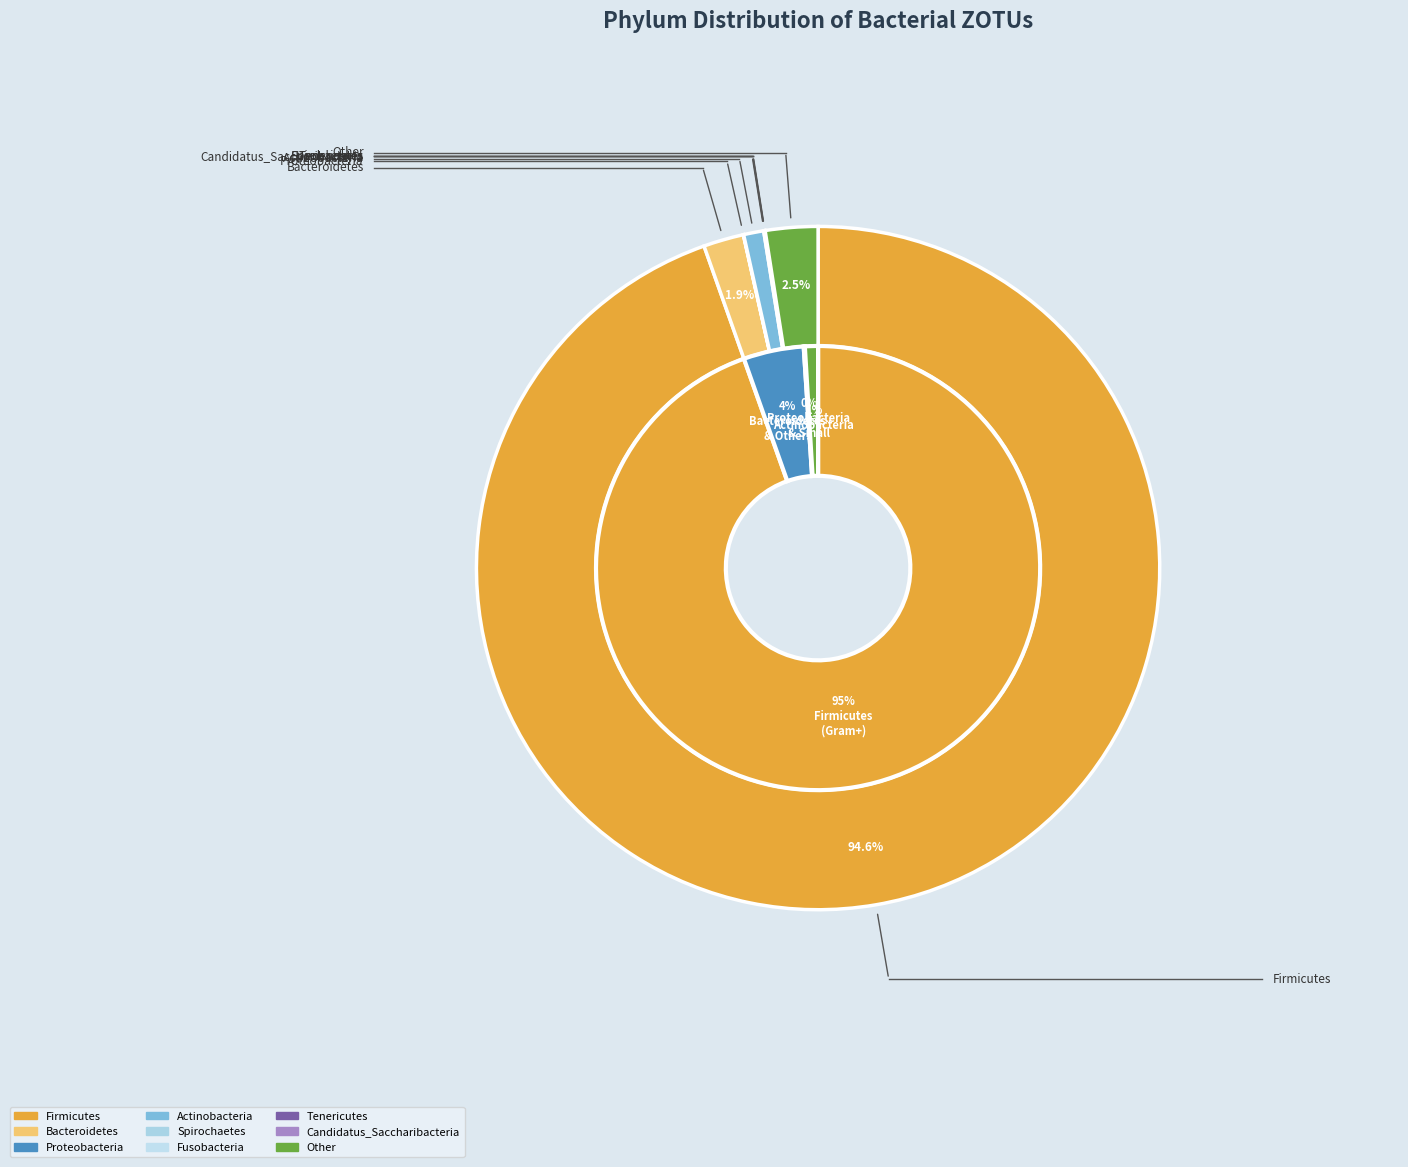

Combined, do Spirochaetes and Candidatus_Saccharibacteria account for over 50%?

No